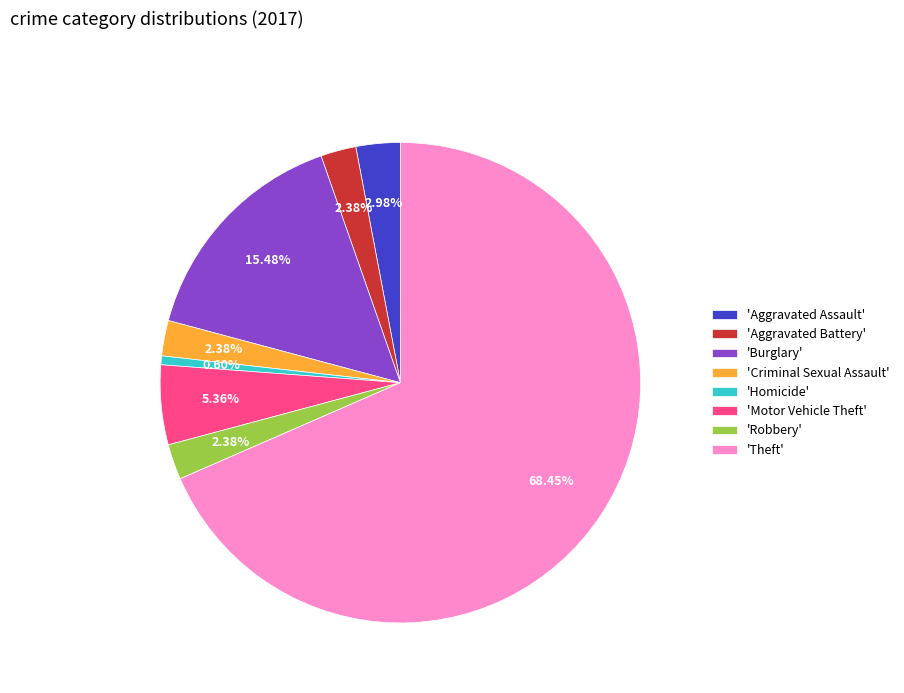

Combined, do 'Theft' and 'Aggravated Battery' account for over 50%?

Yes